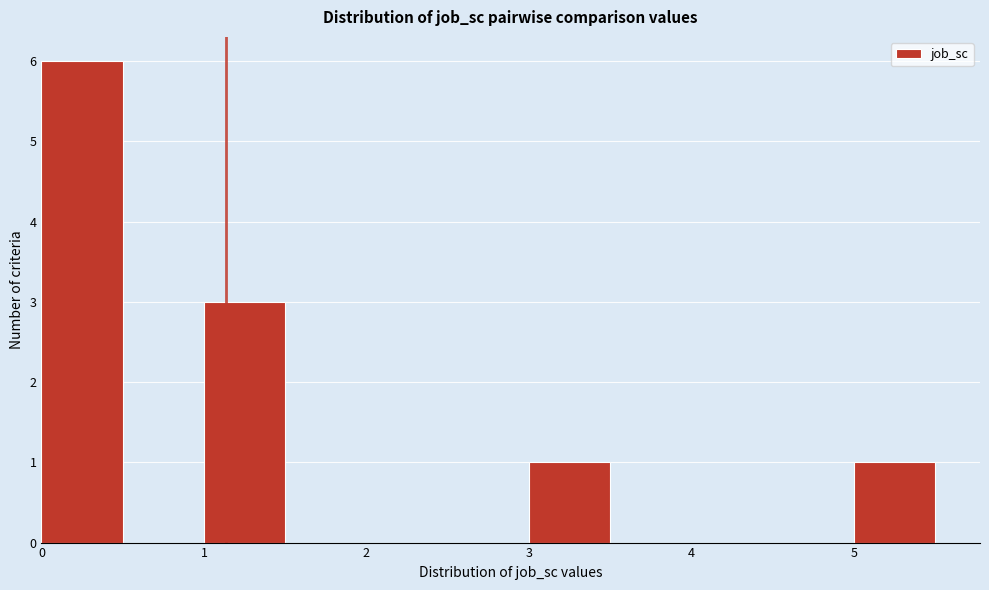

Which range on the x-axis has the tallest bar?

0.0 to 0.5